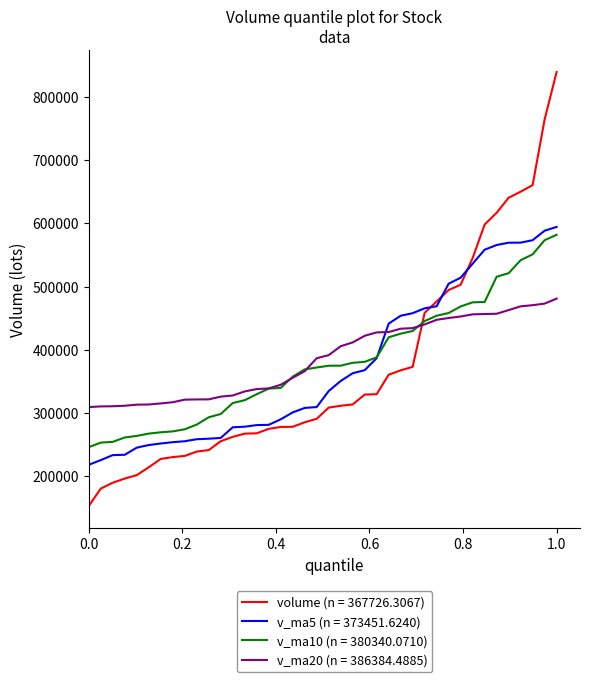

Rank the series by their average value, from lowest to highest.

volume (n = 367726.3067), v_ma5 (n = 373451.6240), v_ma10 (n = 380340.0710), v_ma20 (n = 386384.4885)